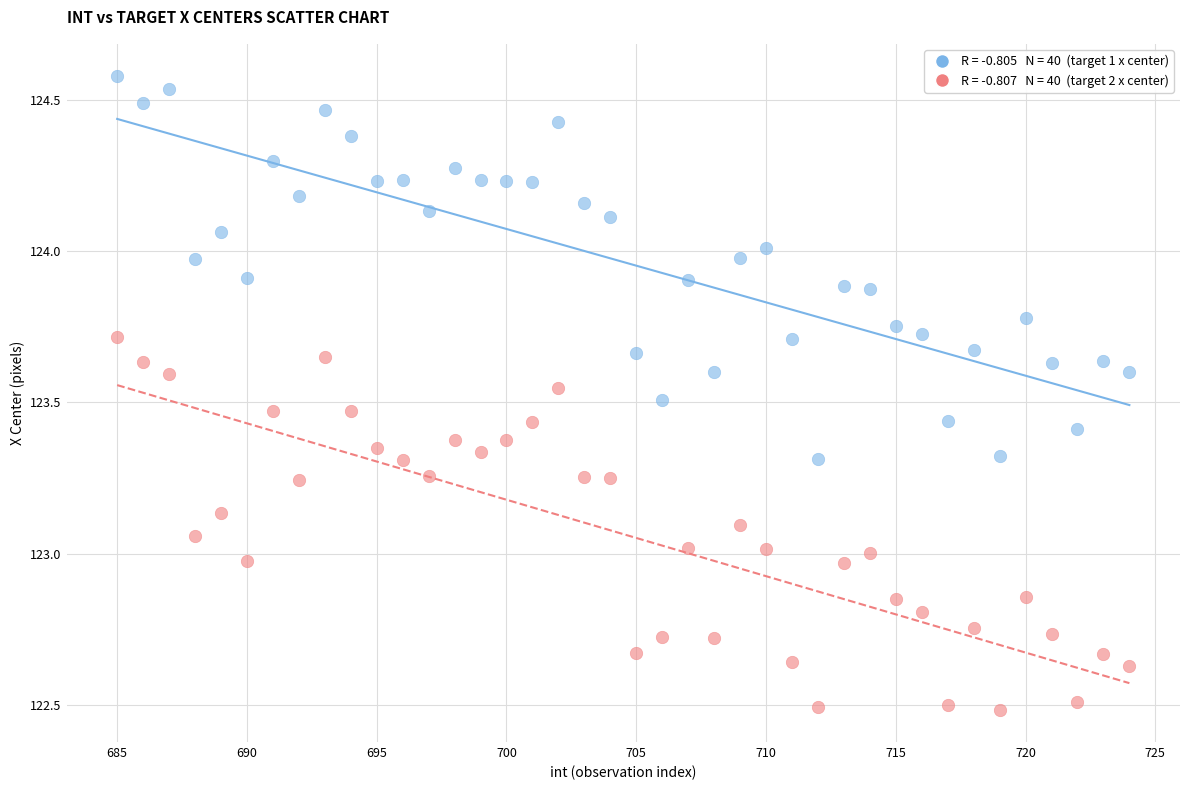

Across all data points, what is the range of Y values (max minus min)?

2.1